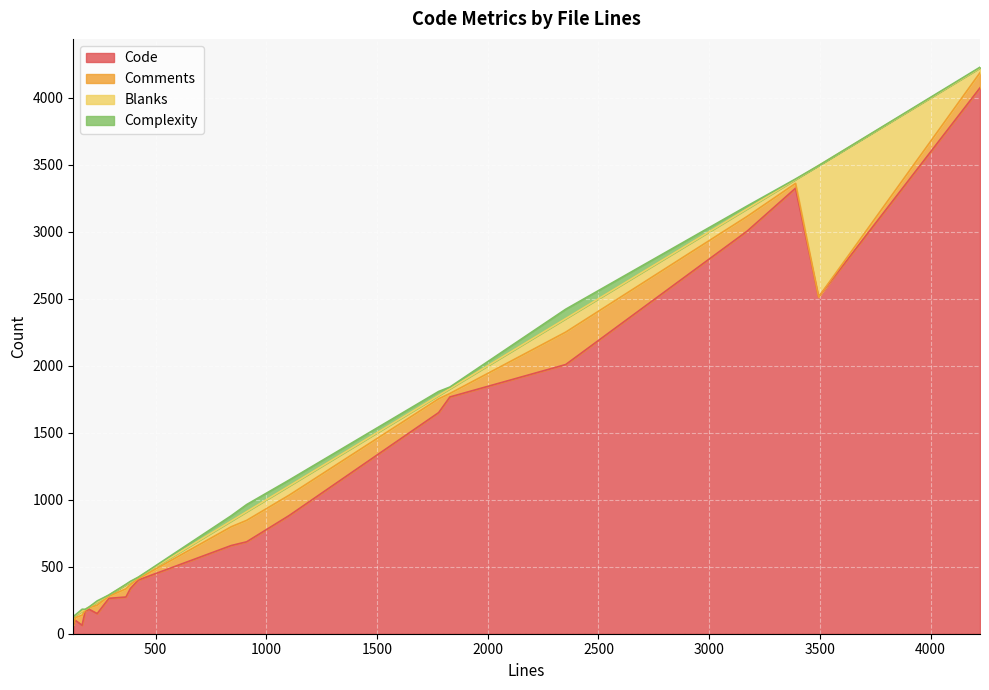

The value of Code at 366 is 365. True or false?

False